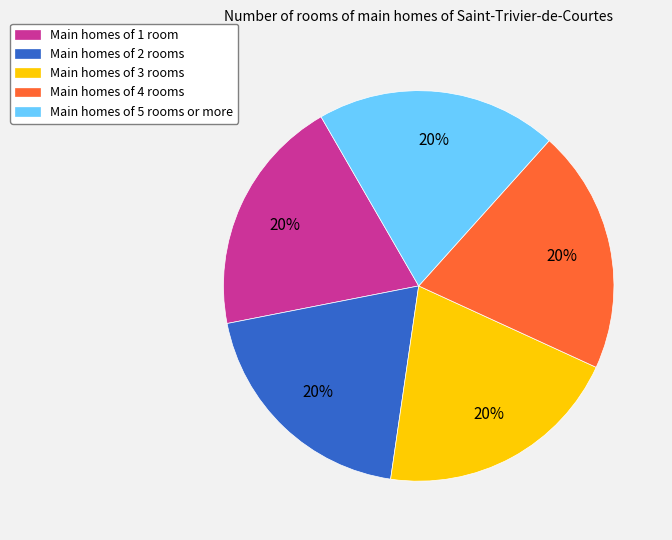

What percentage is the Main homes of 3 rooms slice, to the nearest percent?

20%